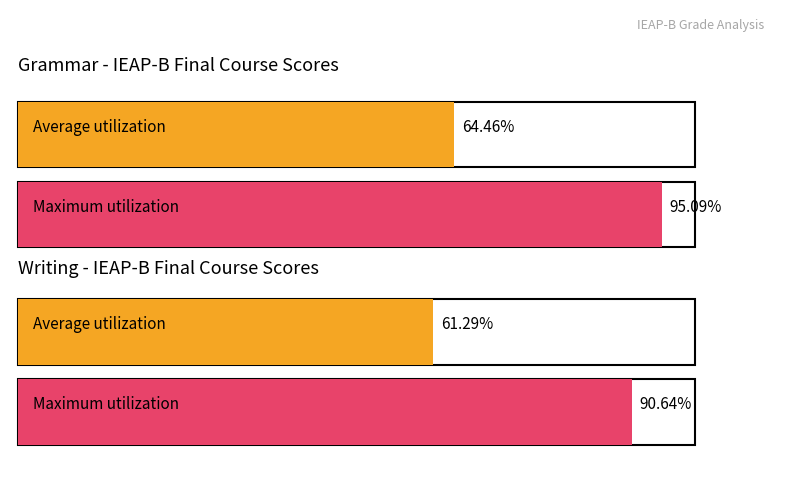

Which series has the largest range (max minus min)?

Grammar